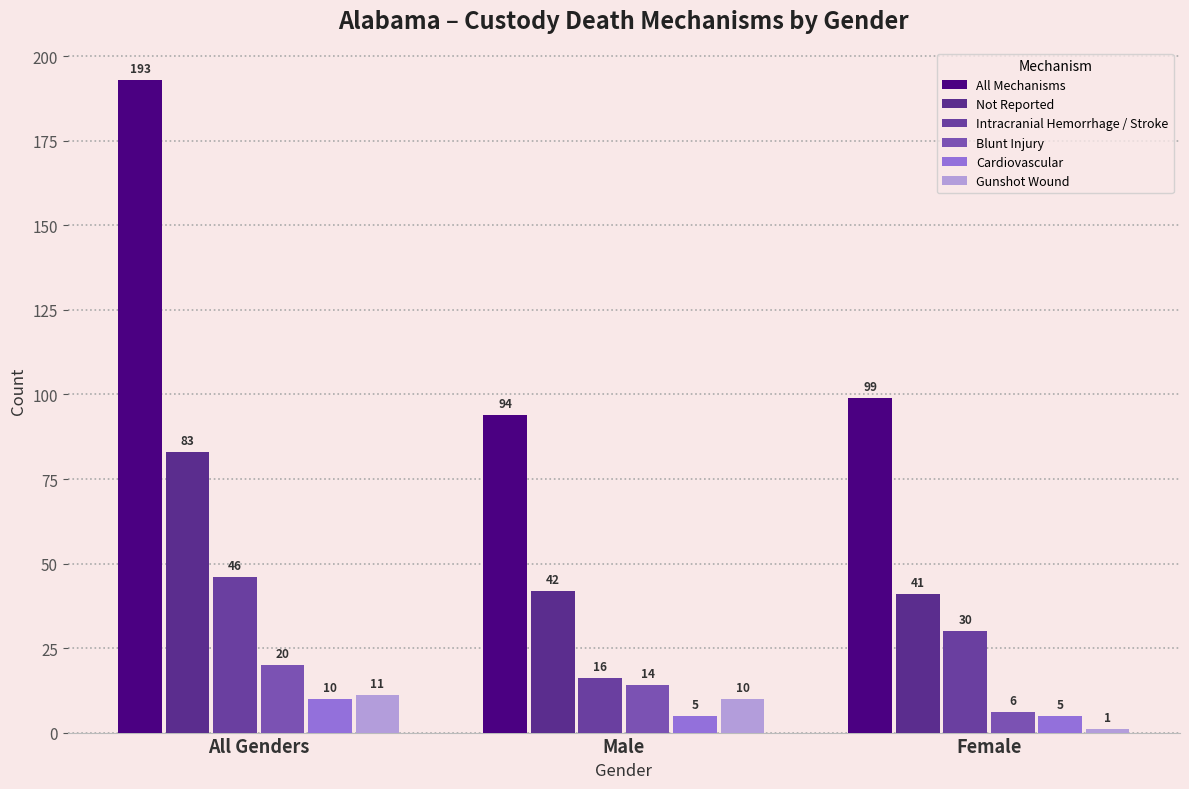

Are the bars grouped side by side (vs. stacked)?

Yes